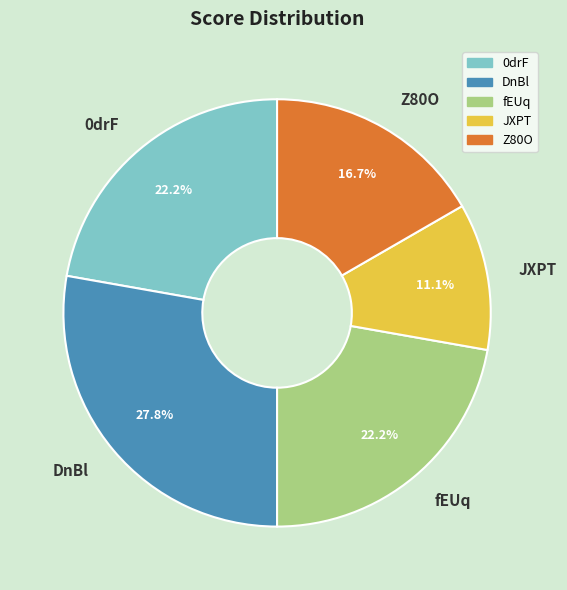

To the nearest percent, what percentage of the pie is DnBl?

28%